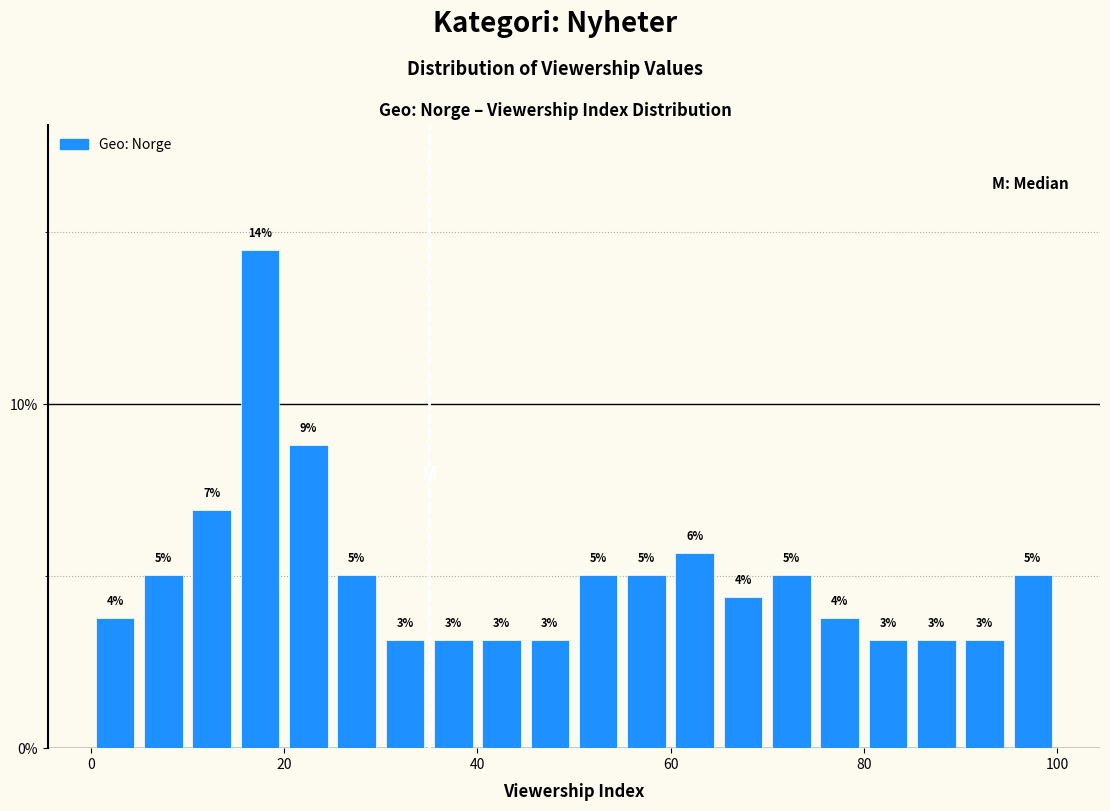

Around what value on the x-axis is the tallest bar? Give the approximate position of its centre, as read against the axis.

18